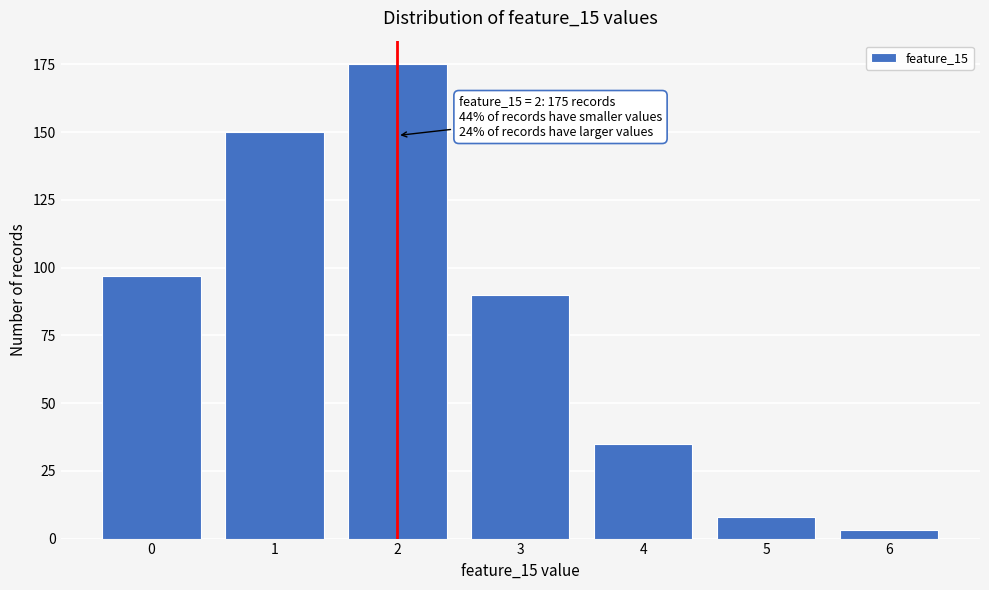

Reading left to right, what are all the values shown in this chart?

0=97	1=150	2=175	3=90	4=35	5=8	6=3